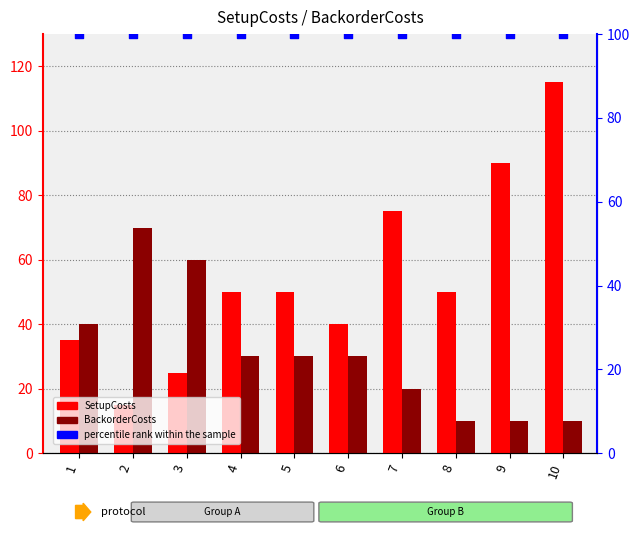

Which series contains the highest Y value?

SetupCosts